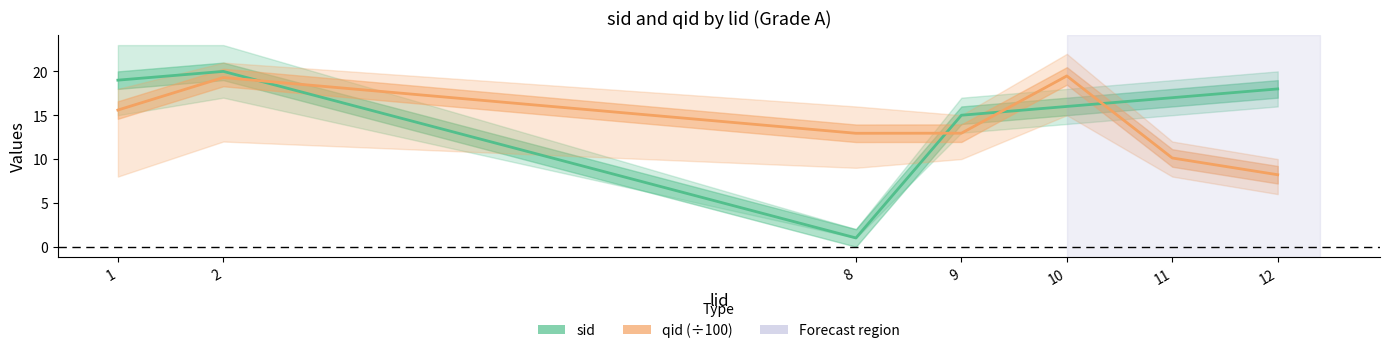

Which series changed the most between 2 and 8?

sid